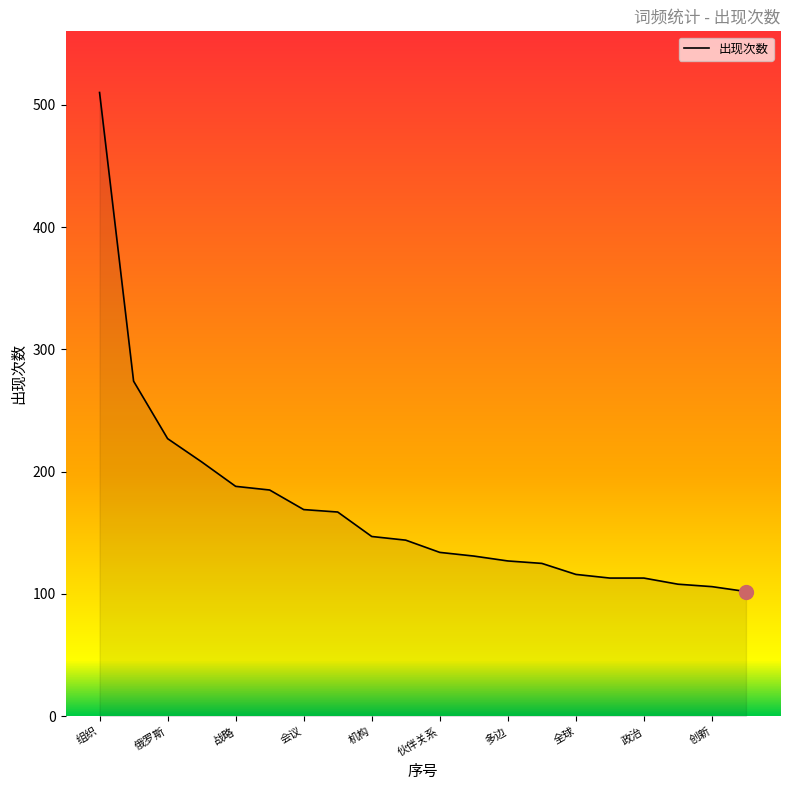

What is the difference between the maximum and minimum values?

408